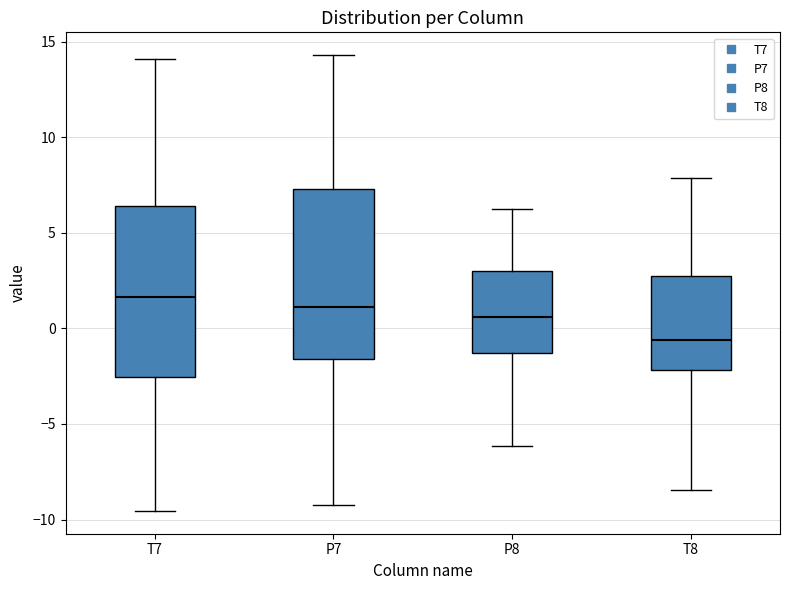

Where is the upper edge of the box for P7 on the y-axis? The values are not printed on the chart, so give them approximately, as read against the axis.

7.5